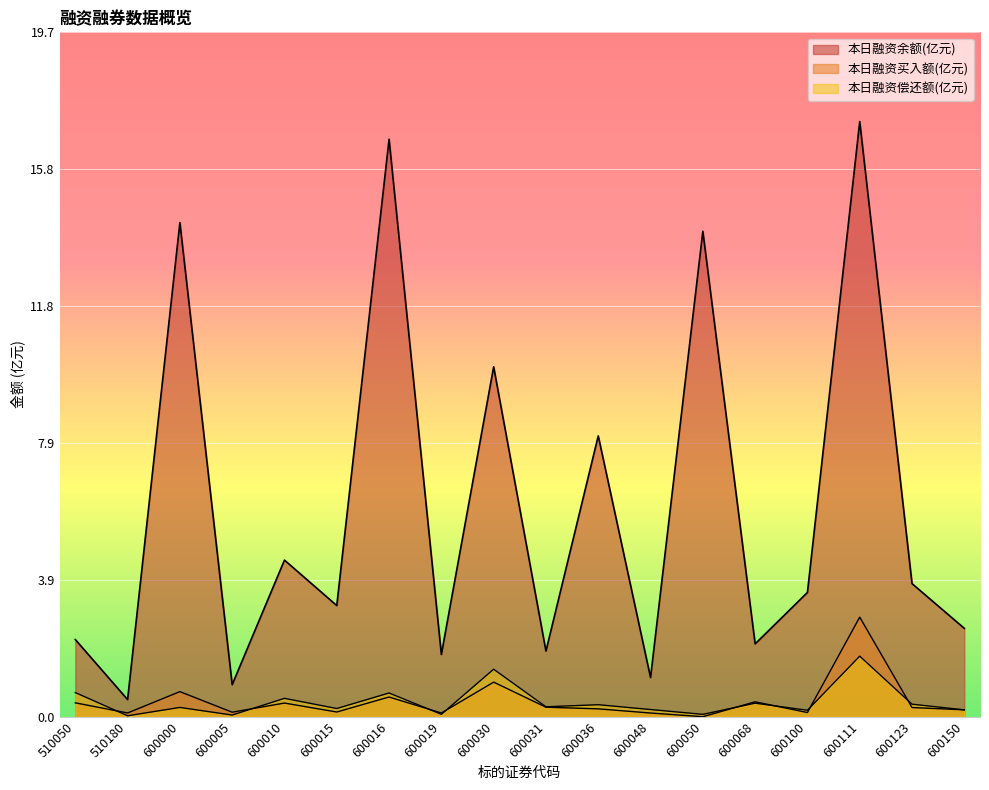

How many interior local valleys does the 本日融资买入额(元) series have?

6